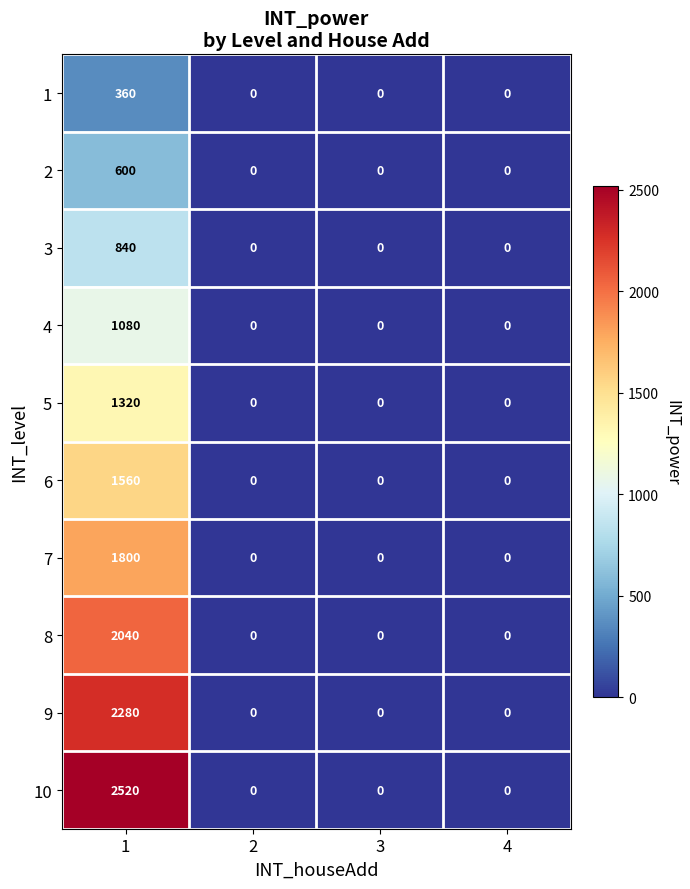

At which category is the sum across all series the highest?

1